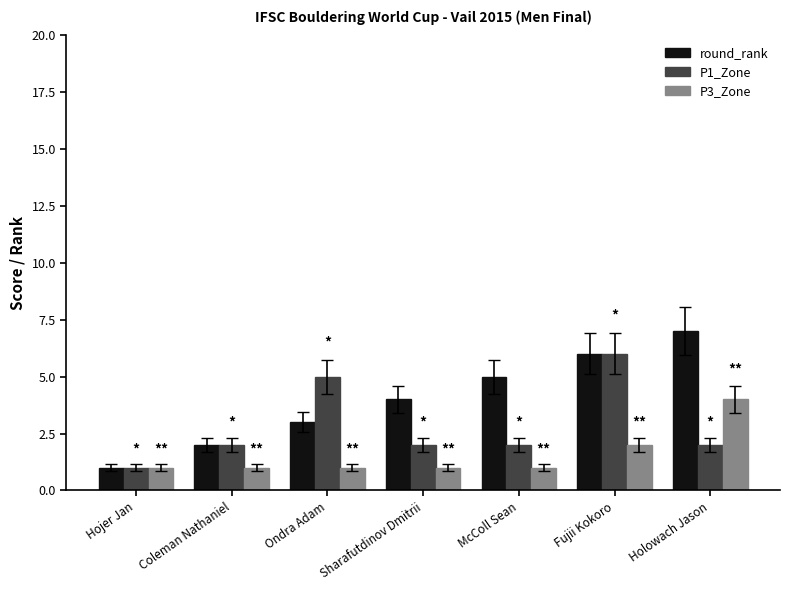

What are all the series names shown in the legend?

round_rank, P1_Zone, P3_Zone